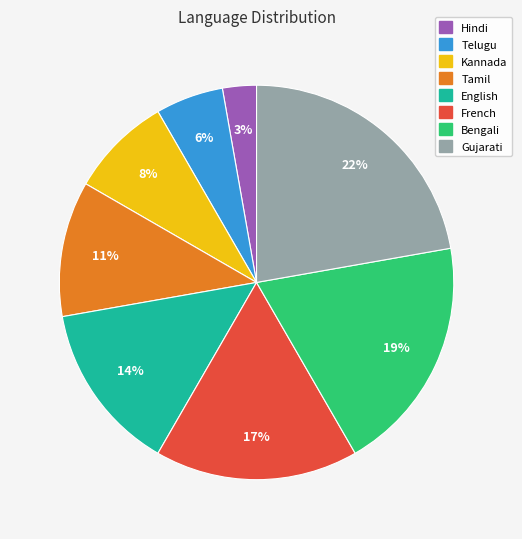

Rank the categories by value from lowest to highest.

Hindi, Telugu, Kannada, Tamil, English, French, Bengali, Gujarati